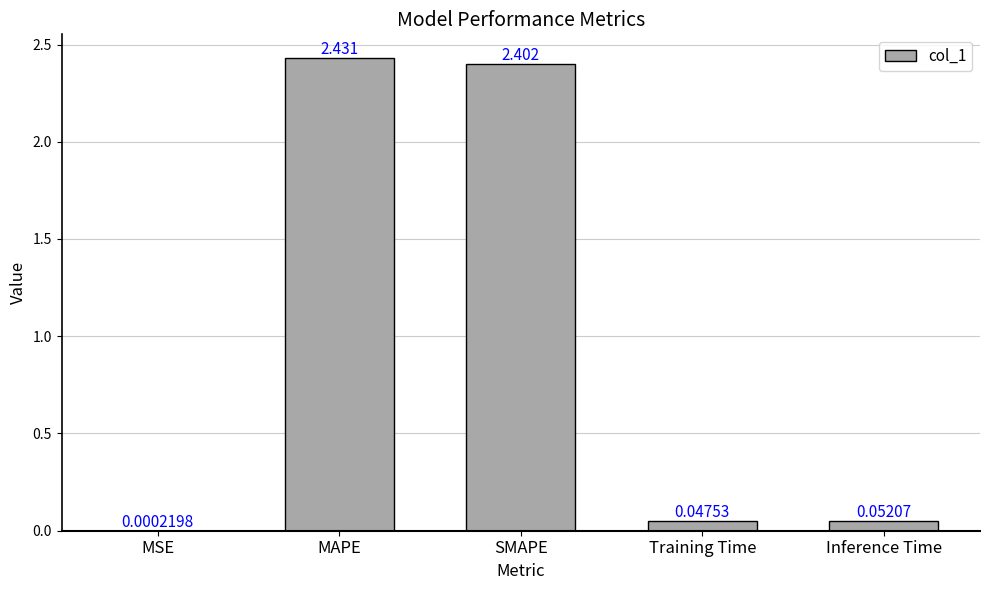

Which label corresponds to the largest value in the chart?

MAPE